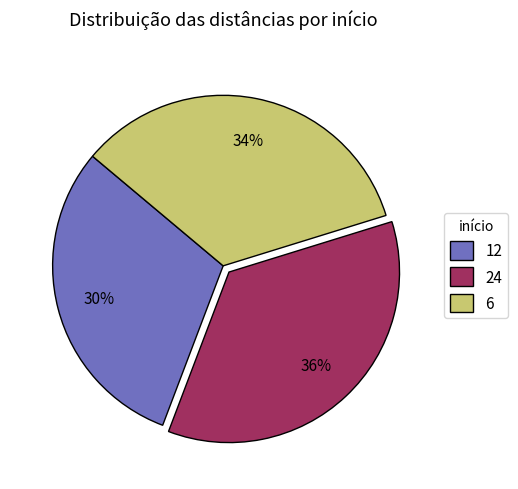

Approximately how many times larger is the value at 12 compared to 6?

0.9